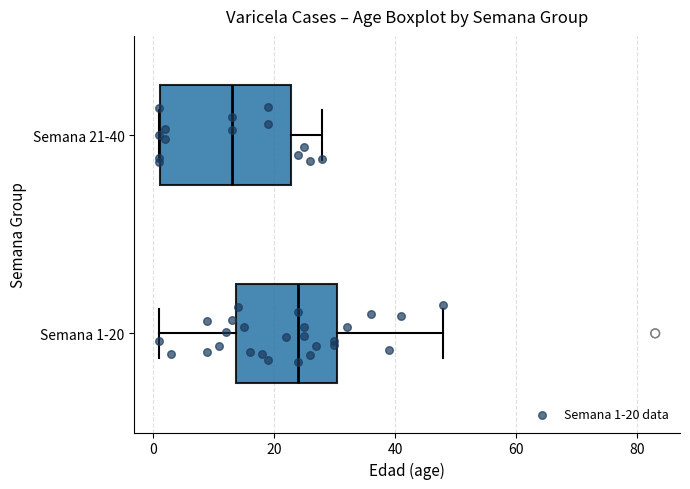

Where is the right edge of the box for Semana 1-20 on the x-axis? The values are not printed on the chart, so give them approximately, as read against the axis.

30